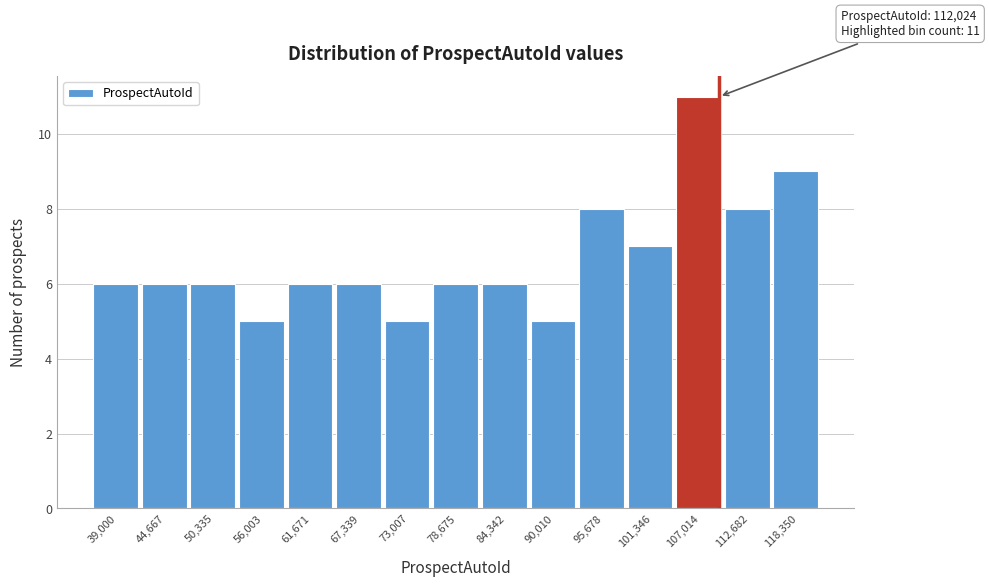

Reading left to right, transcribe all the data shown in this chart.

39,000=6	44,667=6	50,335=6	56,003=5	61,671=6	67,339=6	73,007=5	78,675=6	84,342=6	90,010=5	95,678=8	101,346=7	107,014=11	112,682=8	118,350=9